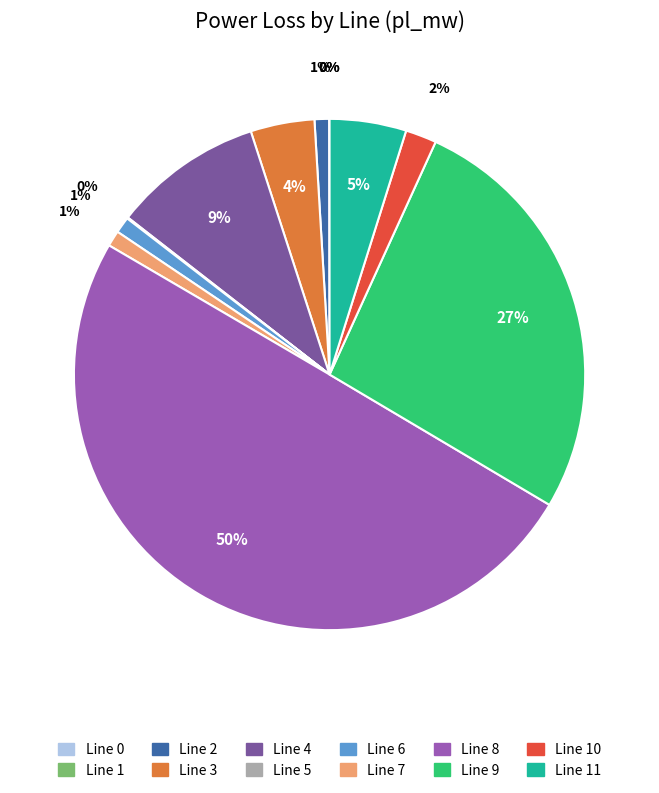

To the nearest percent, what is the difference between the largest and smallest slice percentages?

50%